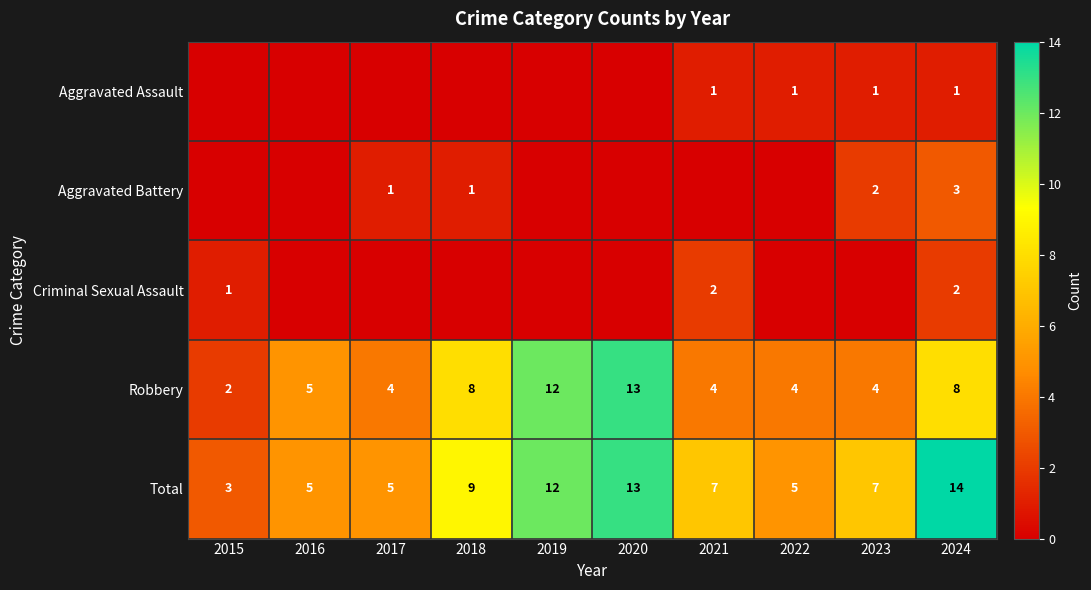

What is the difference between the maximum and minimum values in the Robbery series?

11